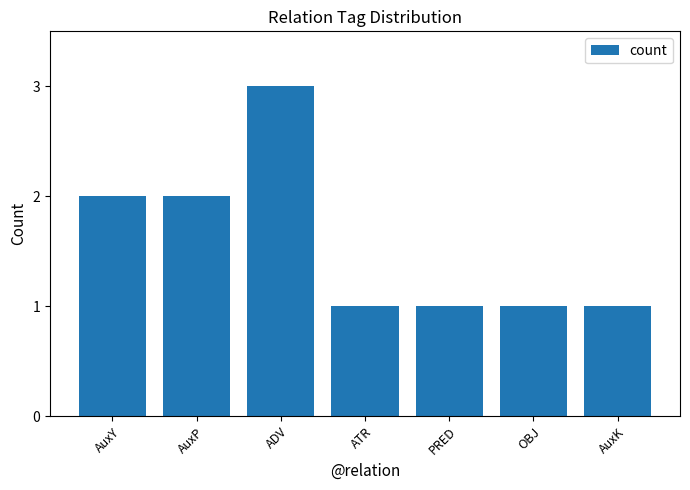

What is the minimum value shown in the chart?

1